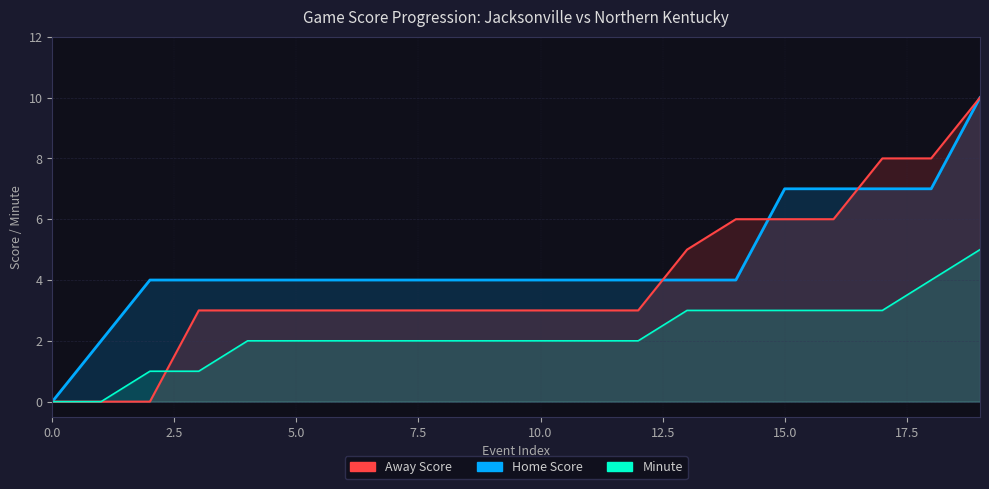

Between which two adjacent categories do Minute and Away Score first intersect?

2 and 3